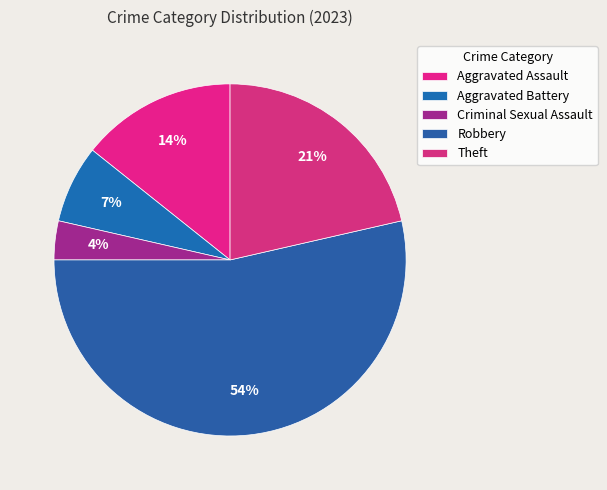

How many slices are in this pie chart?

5